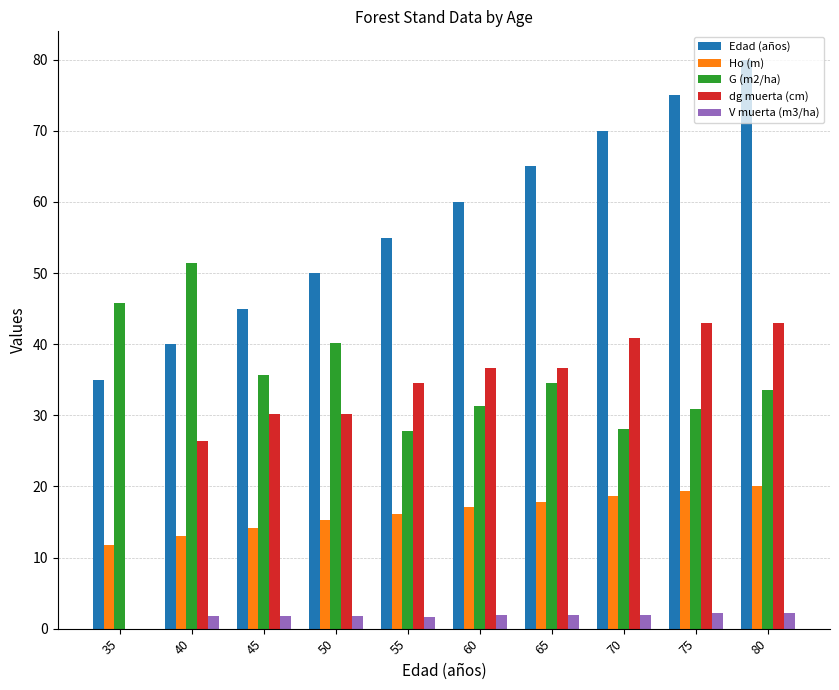

What is the sum of the Ho (m) values at 80 and 45?

34.2